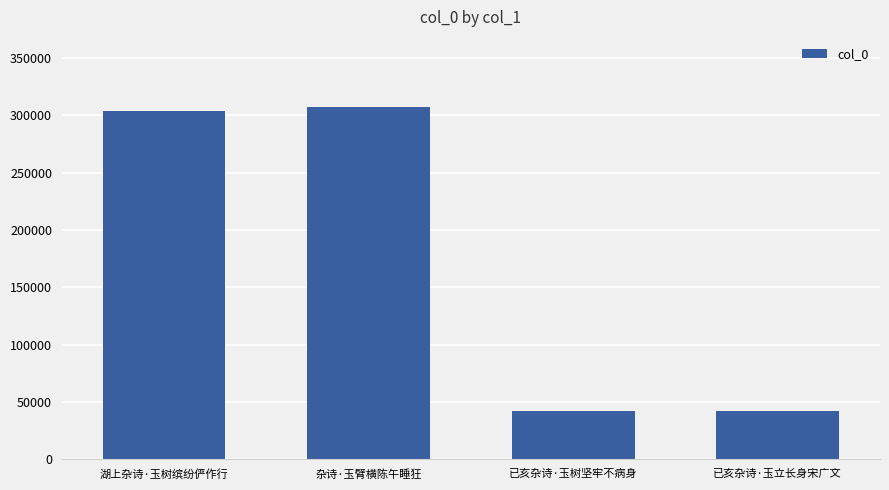

What is the value of the 2nd bar from the left?

307115